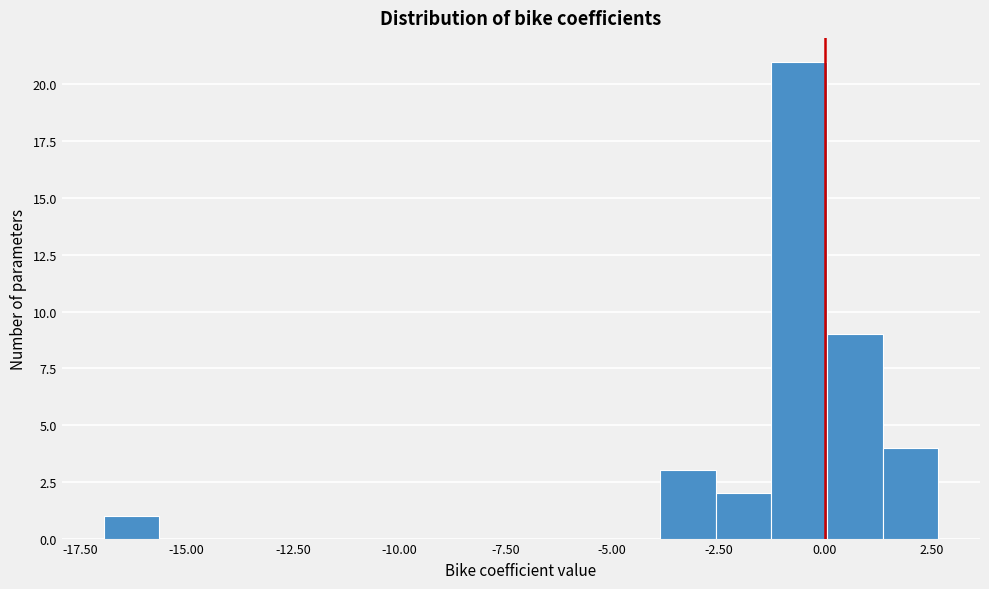

Around what value on the x-axis is the tallest bar? Give the approximate position of its centre, as read against the axis.

-0.5